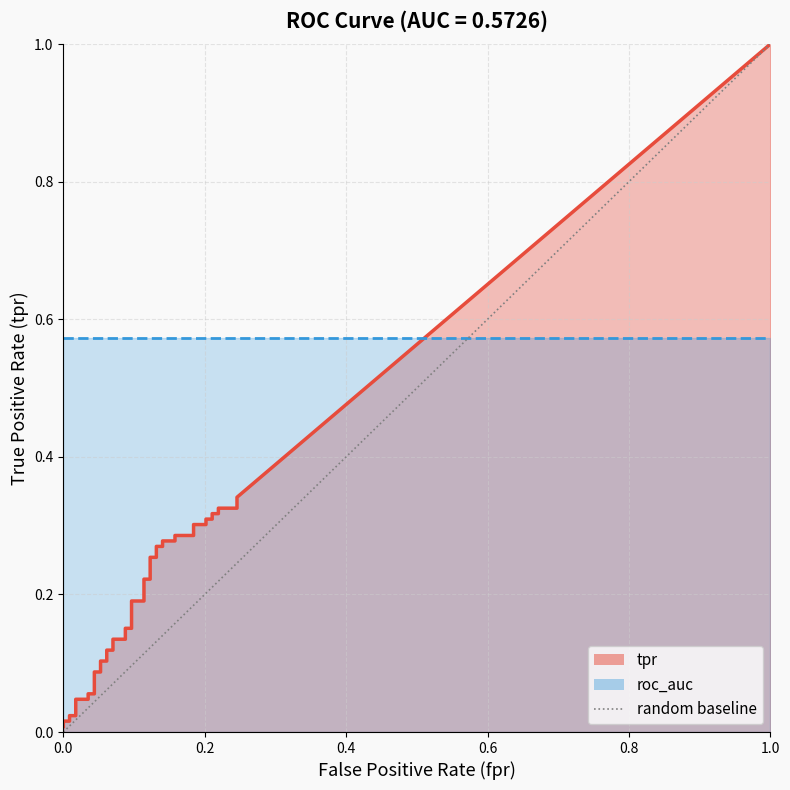

Between 0.0 and 1.0, which is larger?

1.0